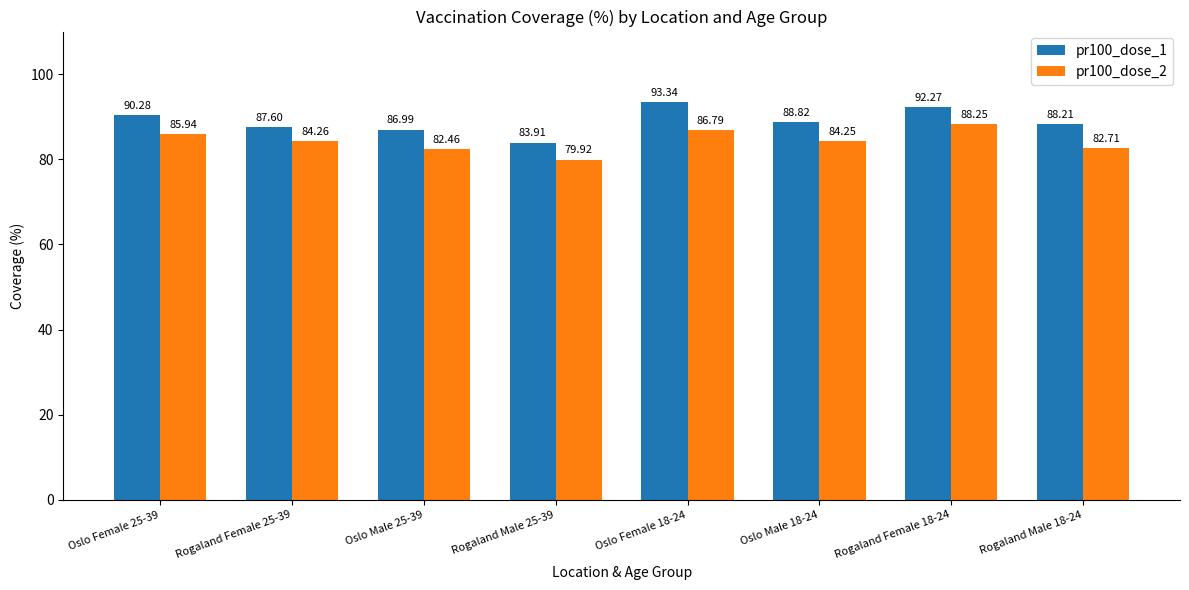

What is the value of the pr100_dose_1 bar at the 2nd from the left?

87.6